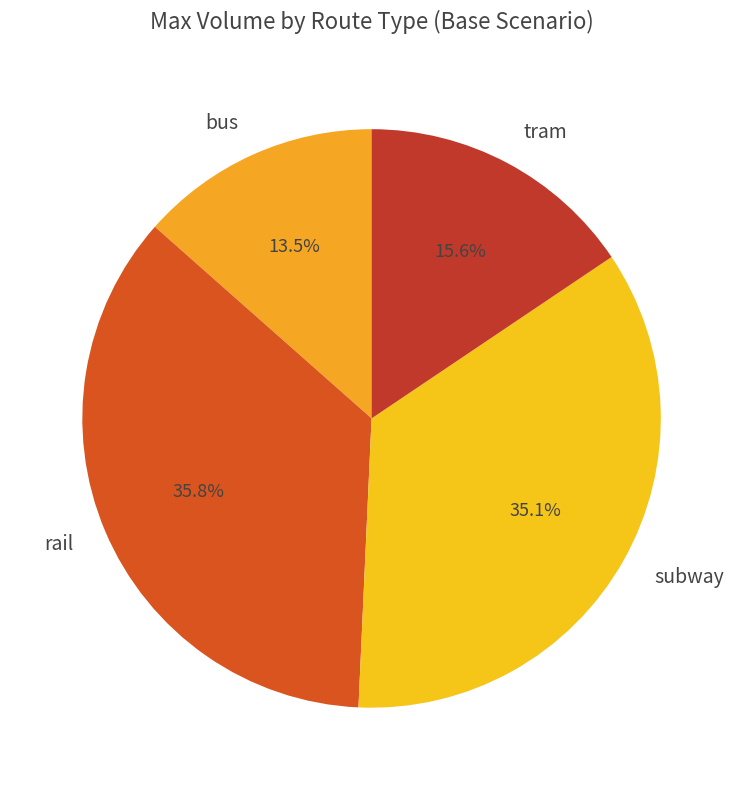

Does bus account for over 50% of the chart?

No